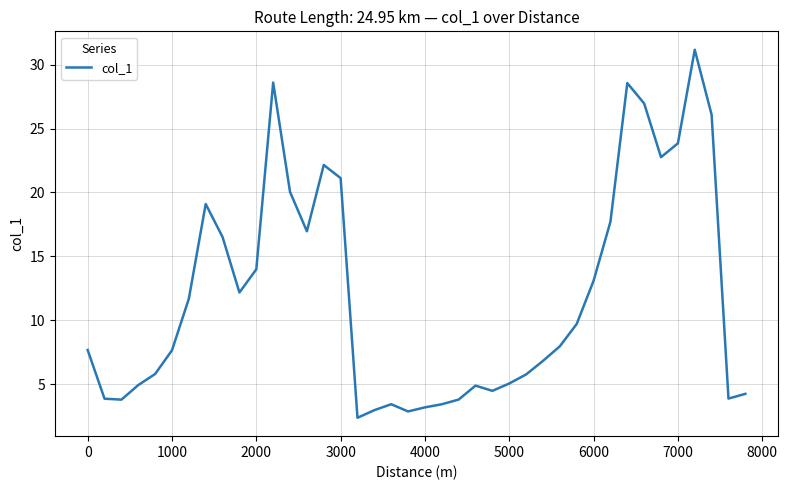

What is the greatest value displayed?

31.2